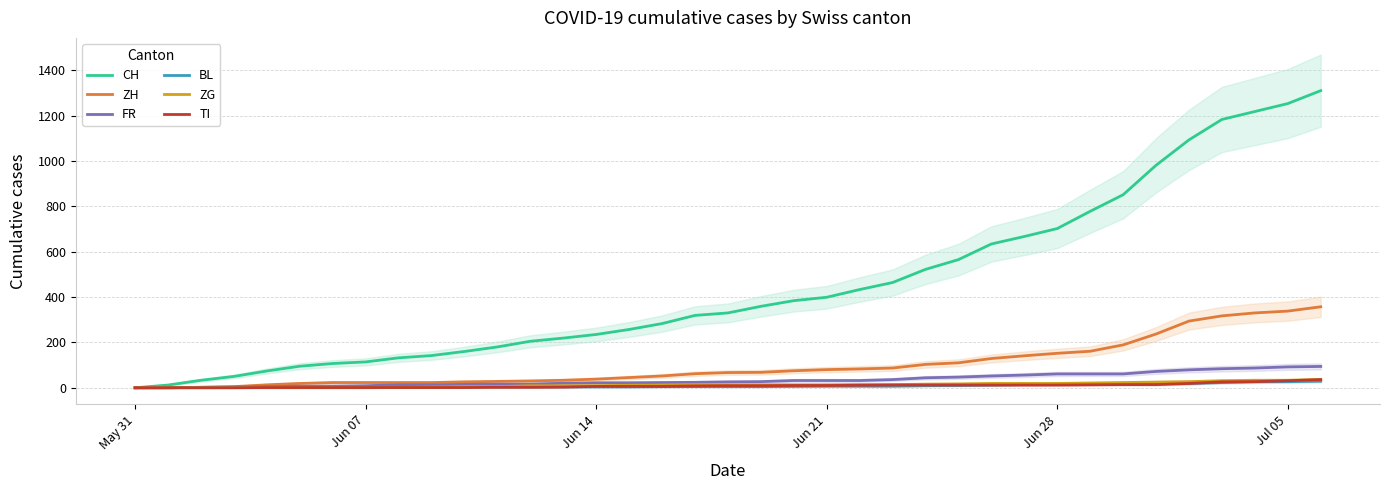

True or false: ZH has more than 1 points higher than both neighbors.

False